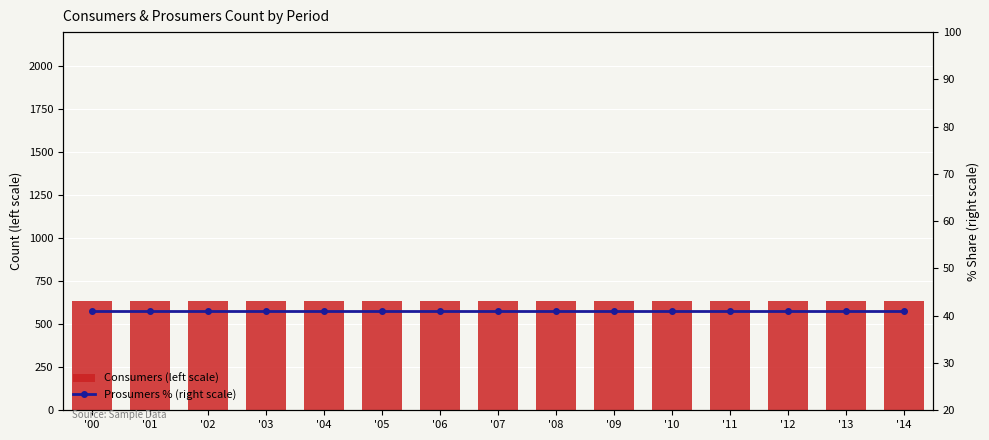

Which has a higher value, '09 or '06?

'09